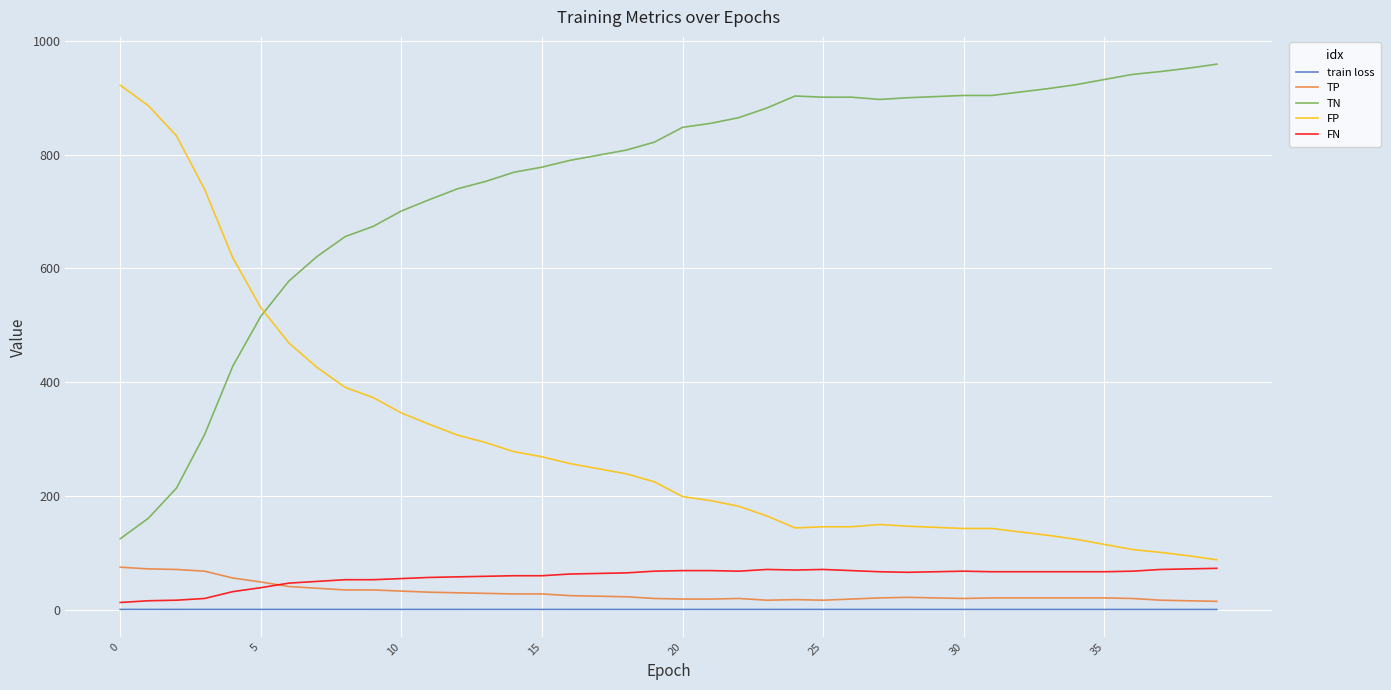

Which series has the largest total across all categories?

TN